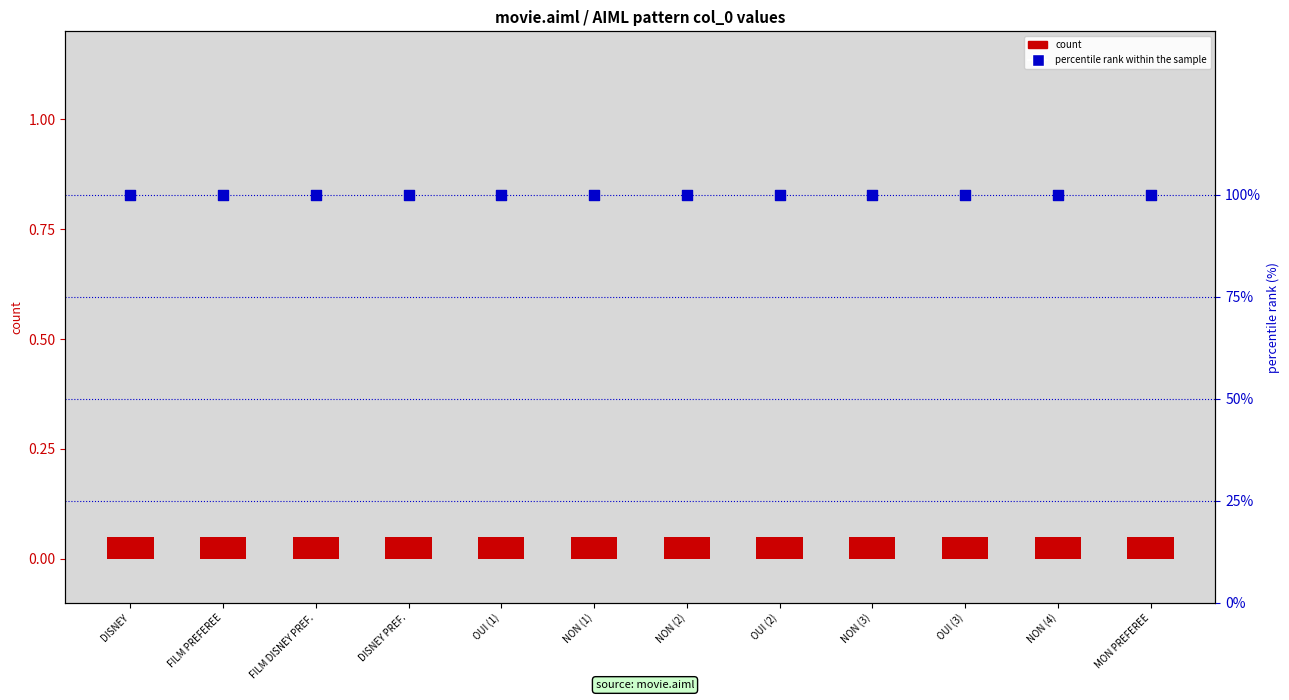

Which series contains the highest Y value?

percentile rank within the sample